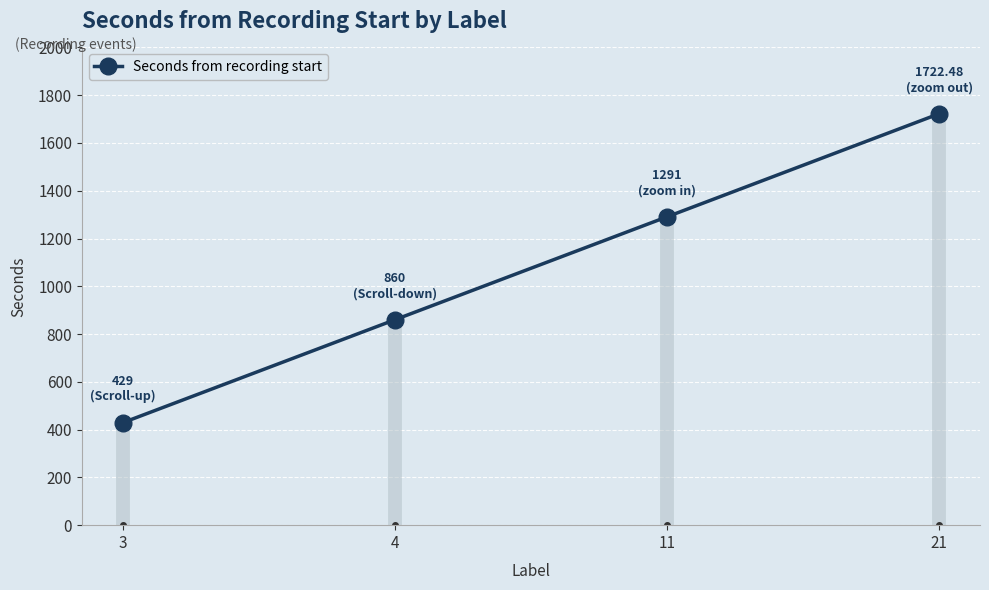

Between 3 and 4, which is larger?

4